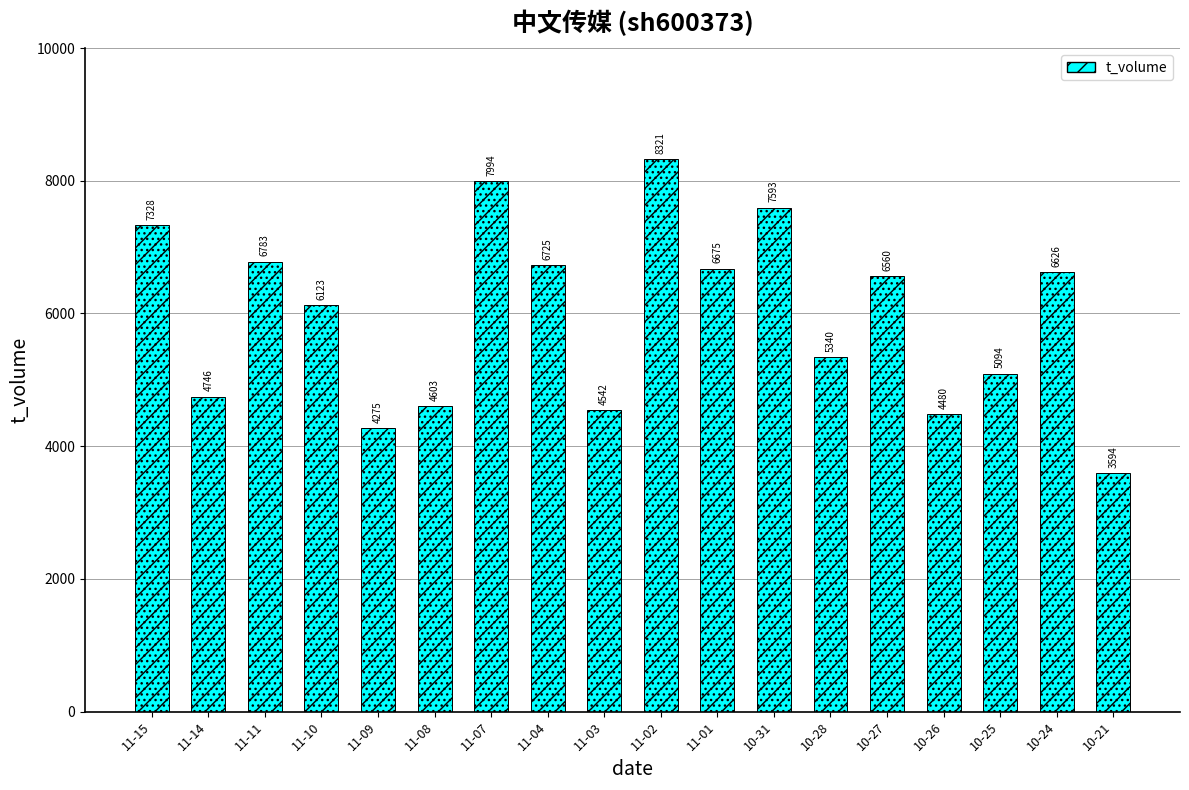

At which label is the value closest to 5957?

11-10